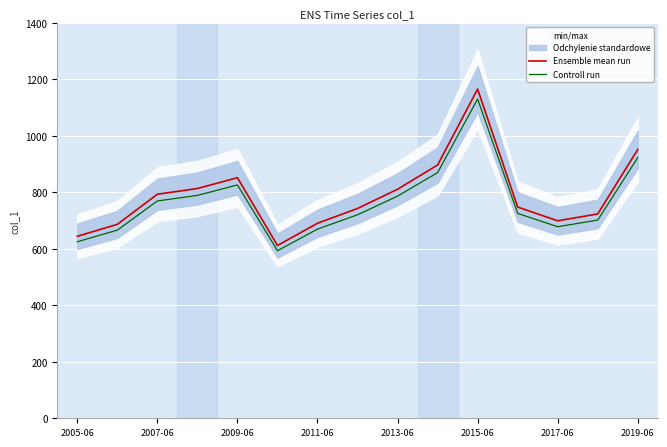

The value of Controll run at 2015-06 is 1773.1. True or false?

False